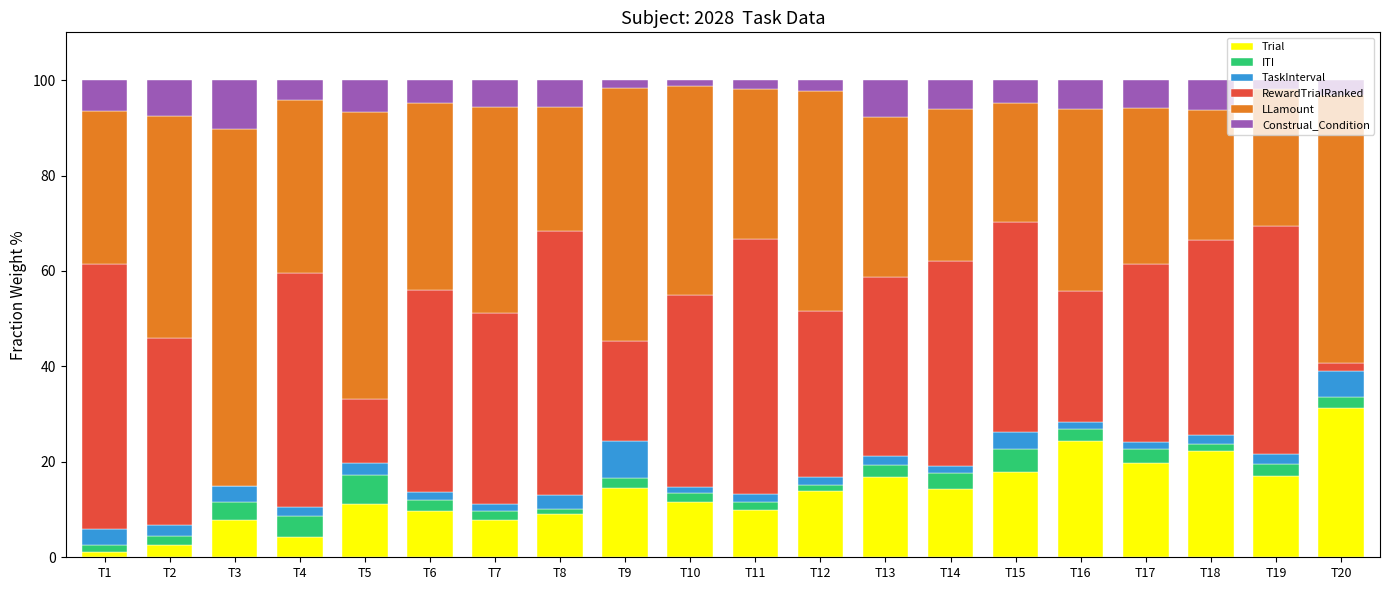

What is the highest value of the Trial series?

31.2